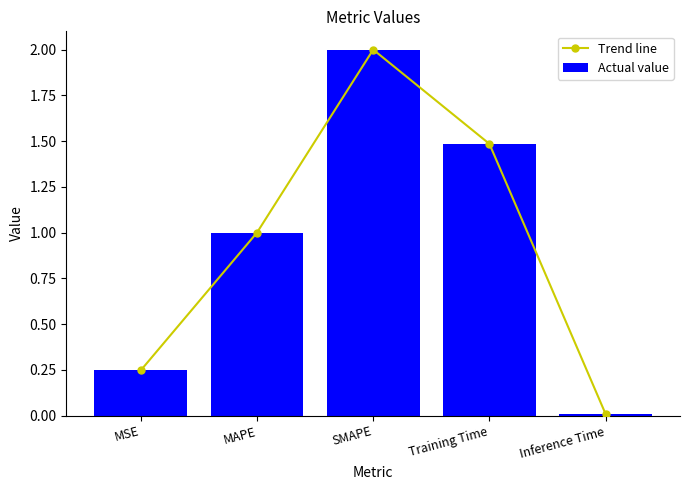

What is the label of the 5th bar from the right?

MSE